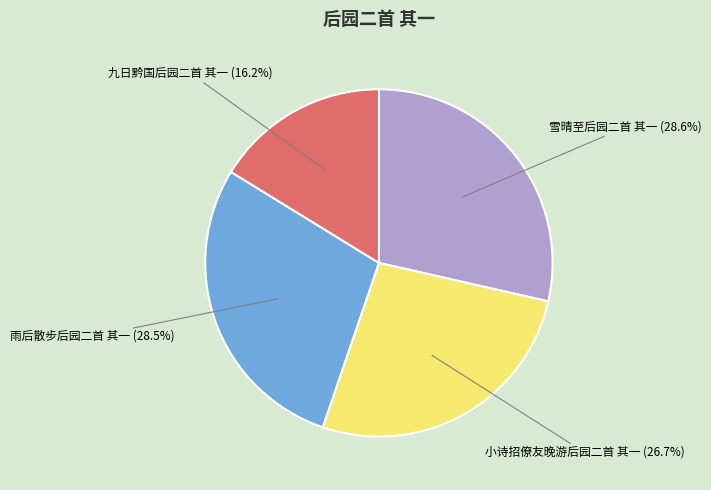

Is there any slice that represents more than half of the pie?

No